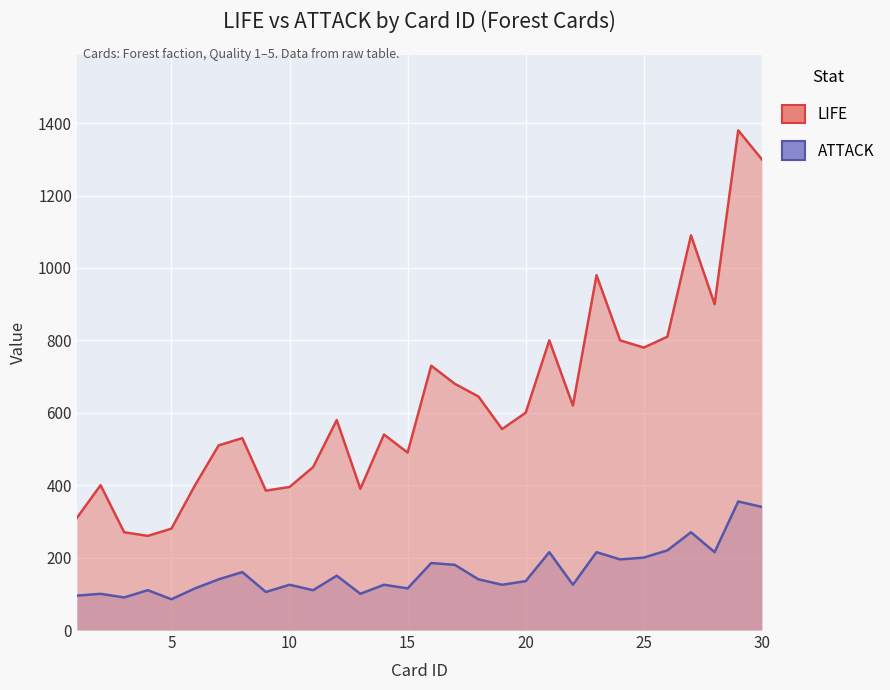

How many data points in LIFE are less than 580?

15